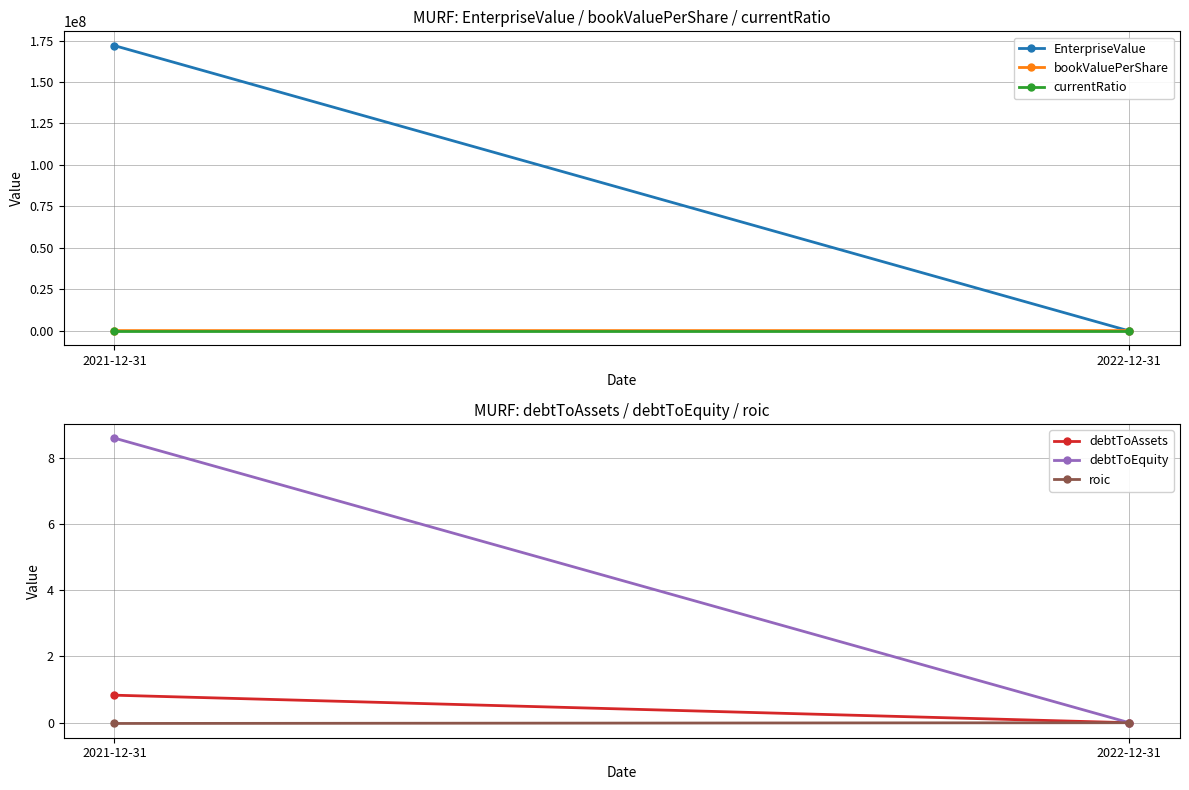

What are all the series names shown in the legend?

EnterpriseValue, bookValuePerShare, currentRatio, debtToAssets, debtToEquity, roic